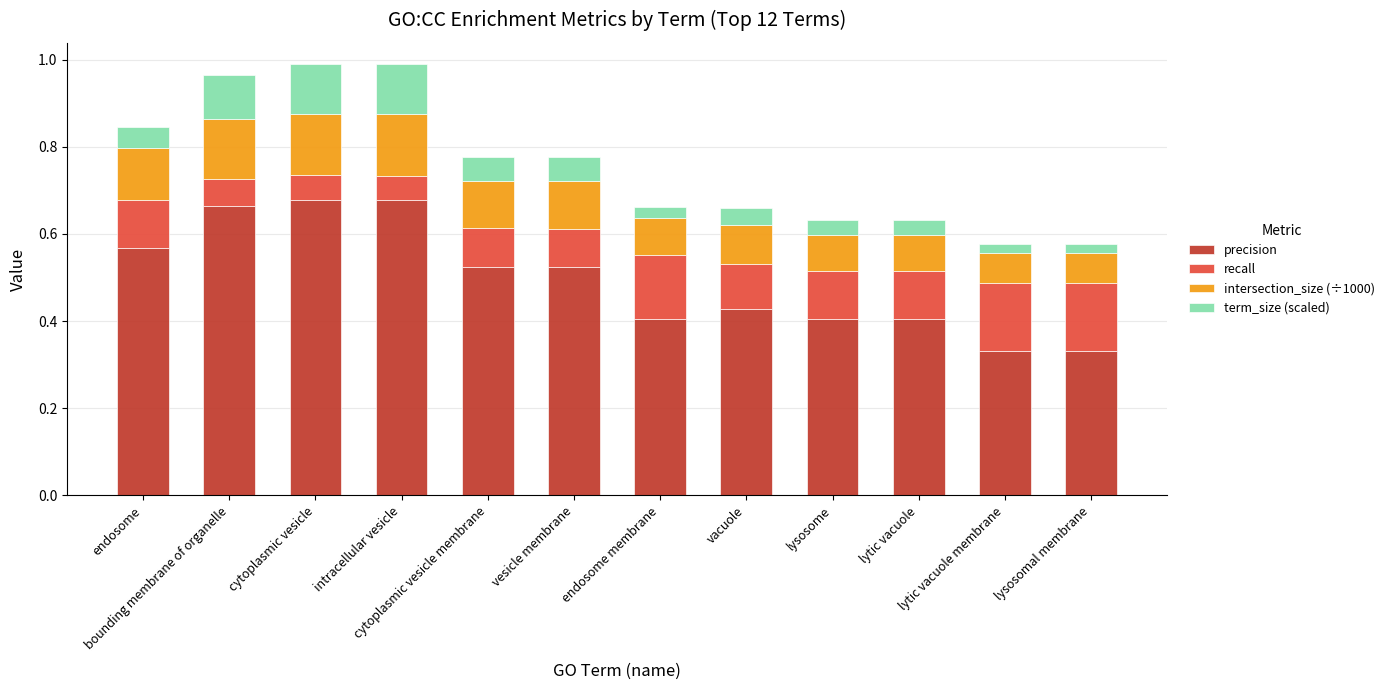

How many precision values are between 0 and 1?

12